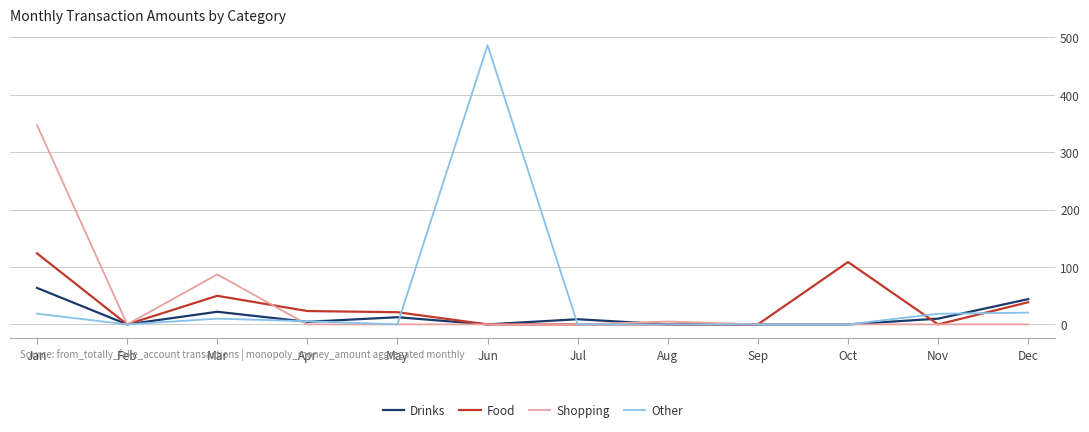

List the series in order of their peak value, highest first.

Other, Shopping, Food, Drinks